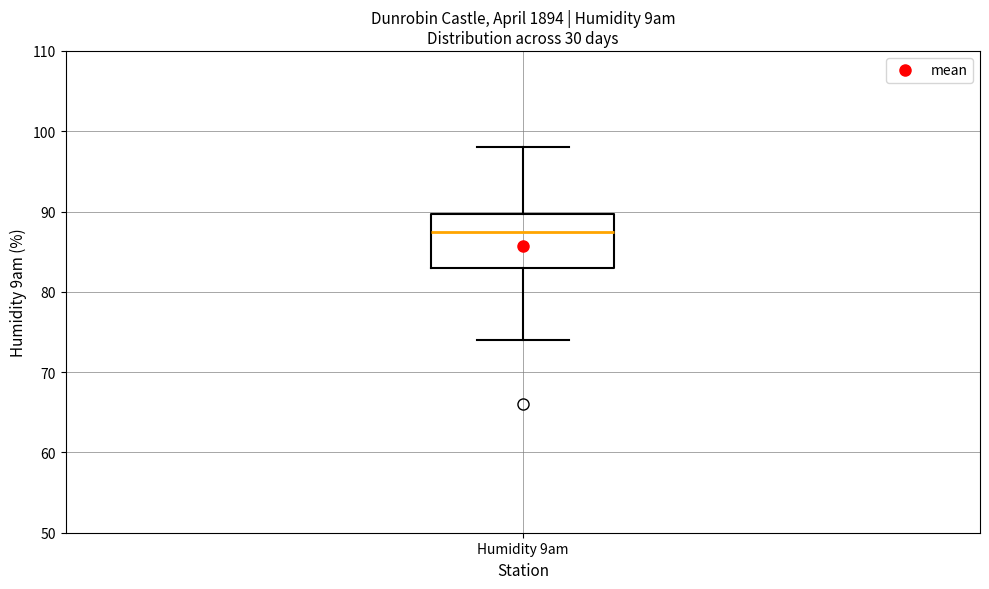

Transcribe this box plot: give where the median line is, the range the box spans, and where the two whiskers end, as read against the y-axis. The values are not printed on the chart, so give them approximately, as read against the axis.

median 88, box 83 to 90, whiskers 74 to 98